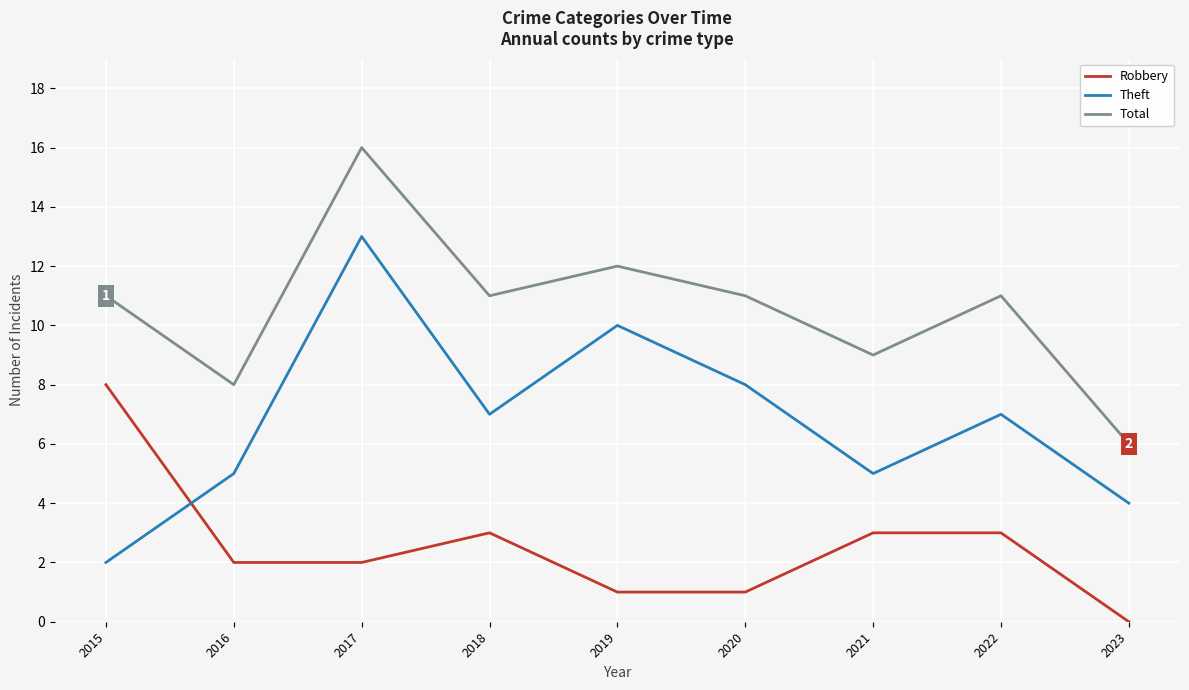

At how many categories does at least one series exceed 10?

6